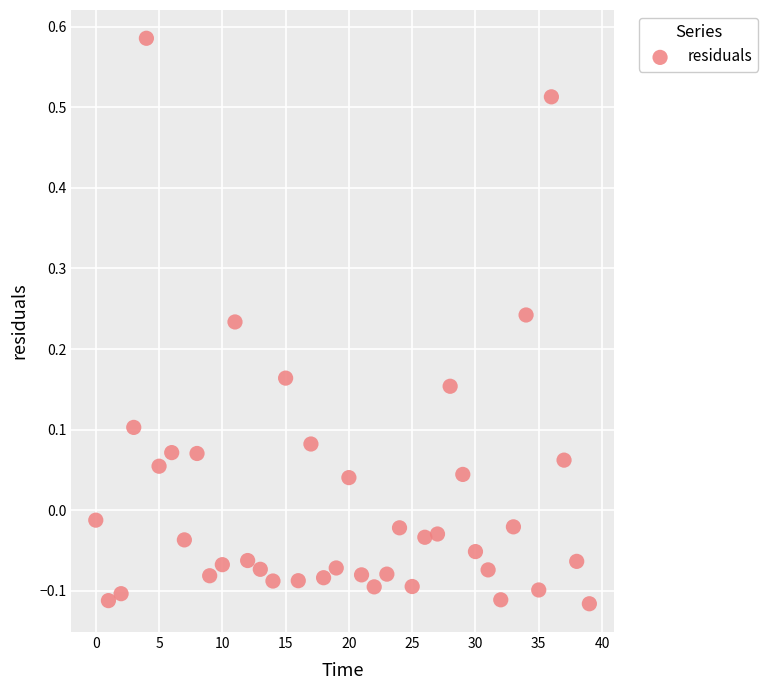

What is the range of Y values (max minus min)?

0.7